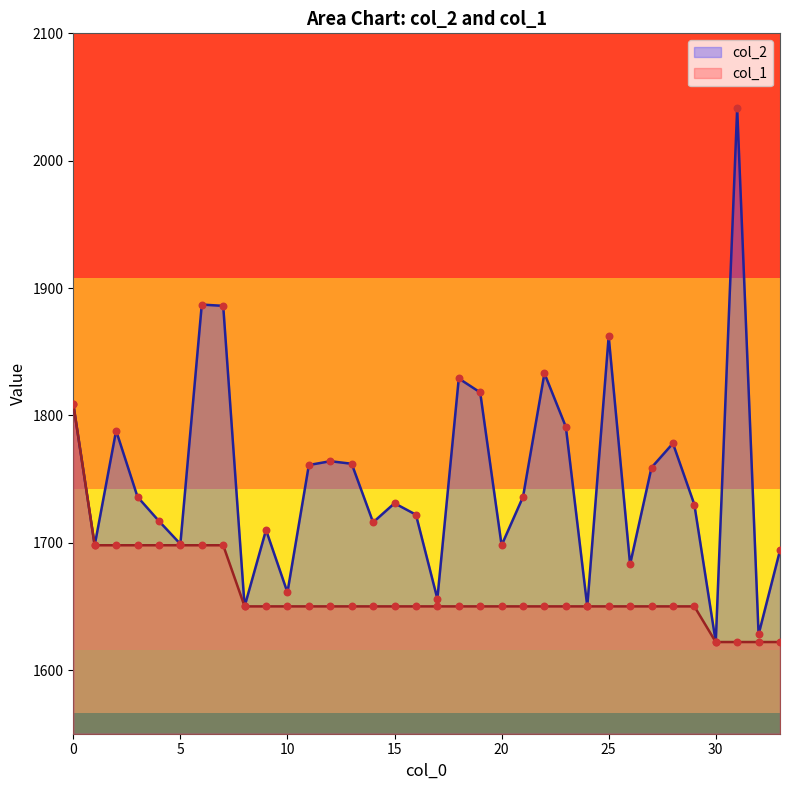

At which category is the sum across all series the highest?

31